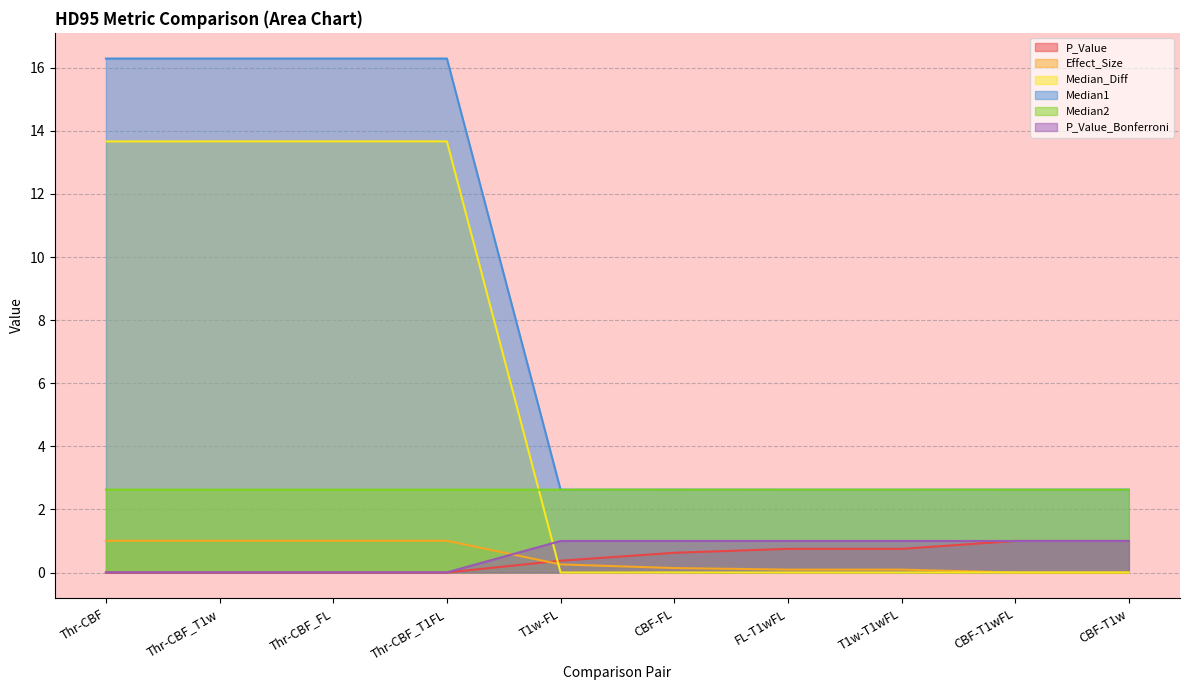

How many series are shown in this chart?

6